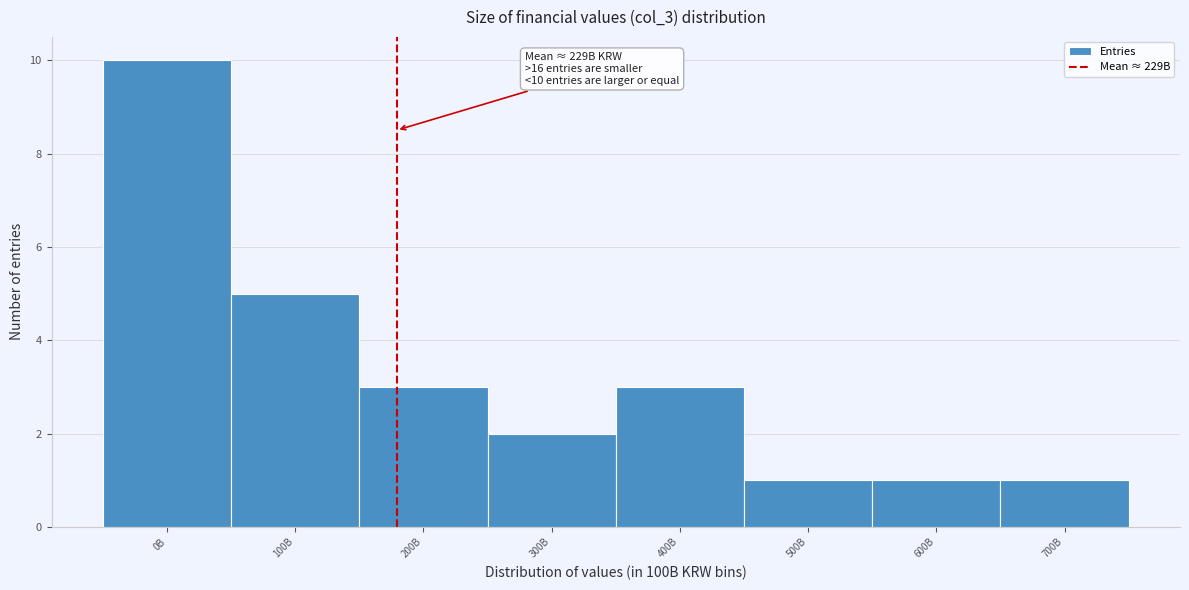

Reading right to left, extract all data points from this chart.

1	1	1	3	2	3	5	10